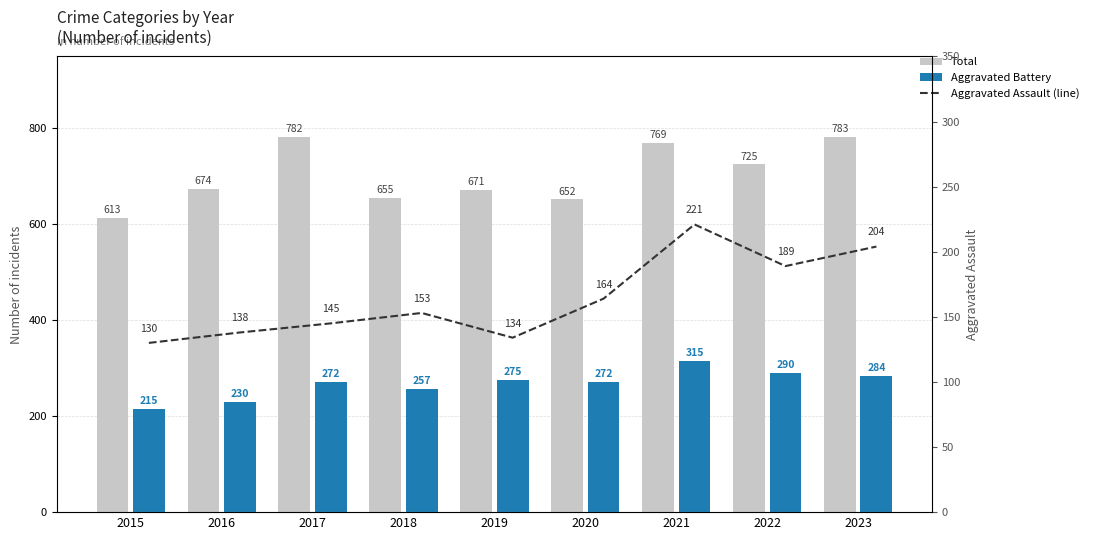

Between 2021 and 2023, which series saw the biggest shift?

Aggravated Battery